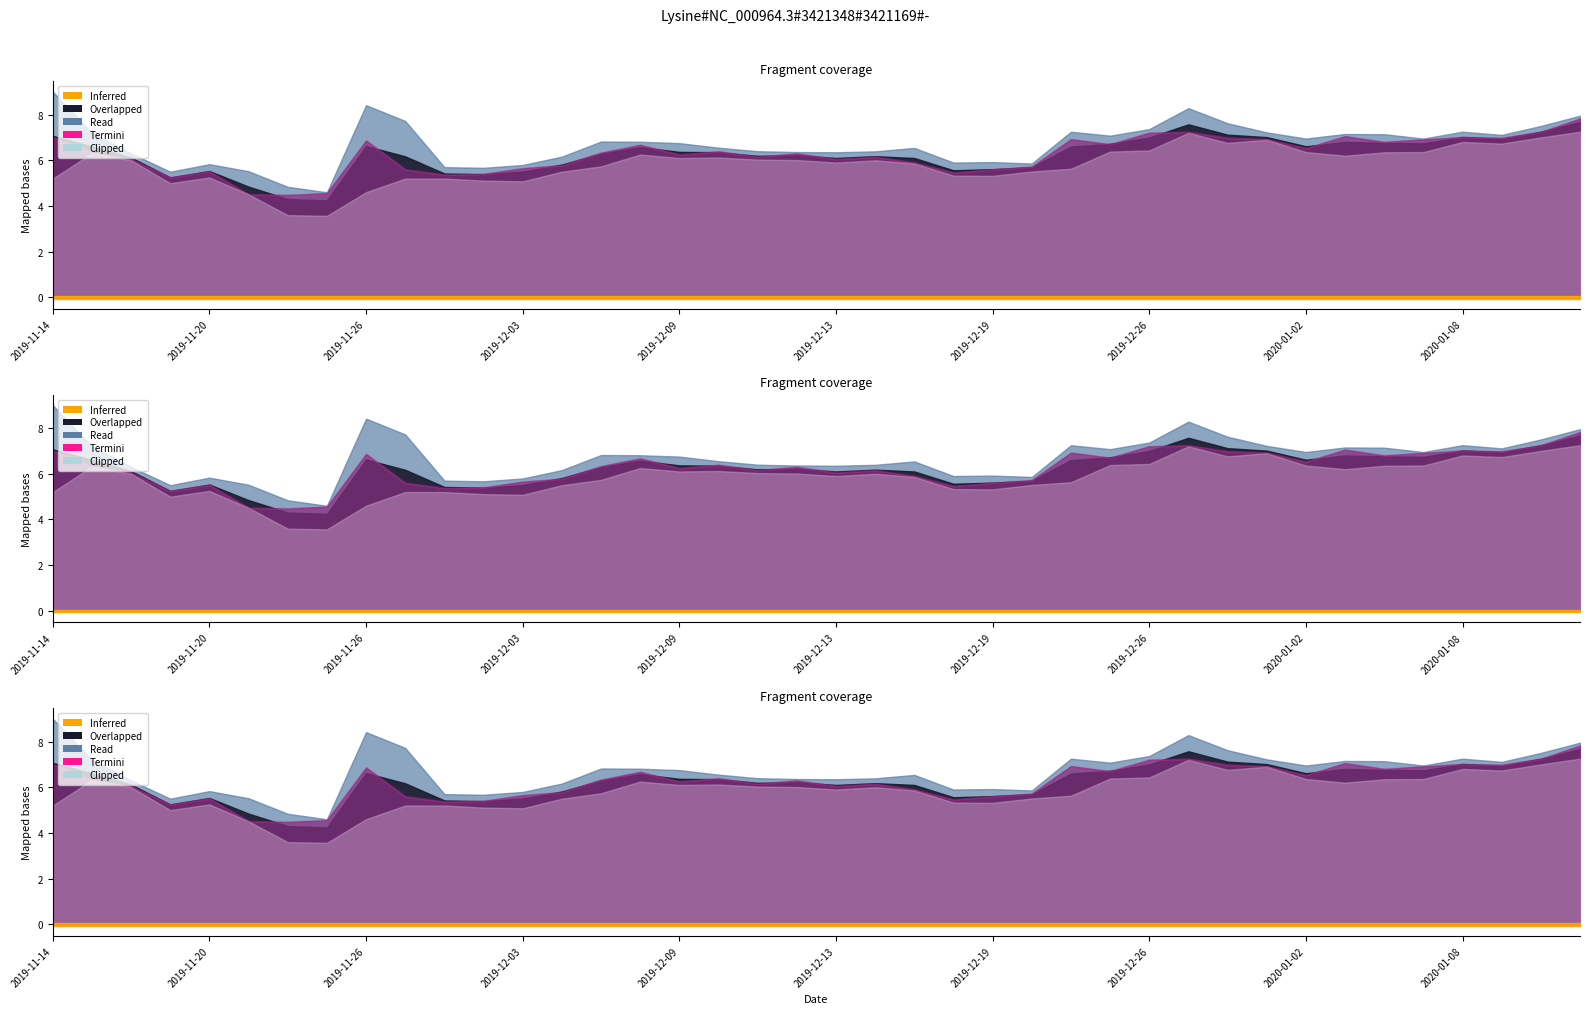

How many lines are shown in the chart?

5